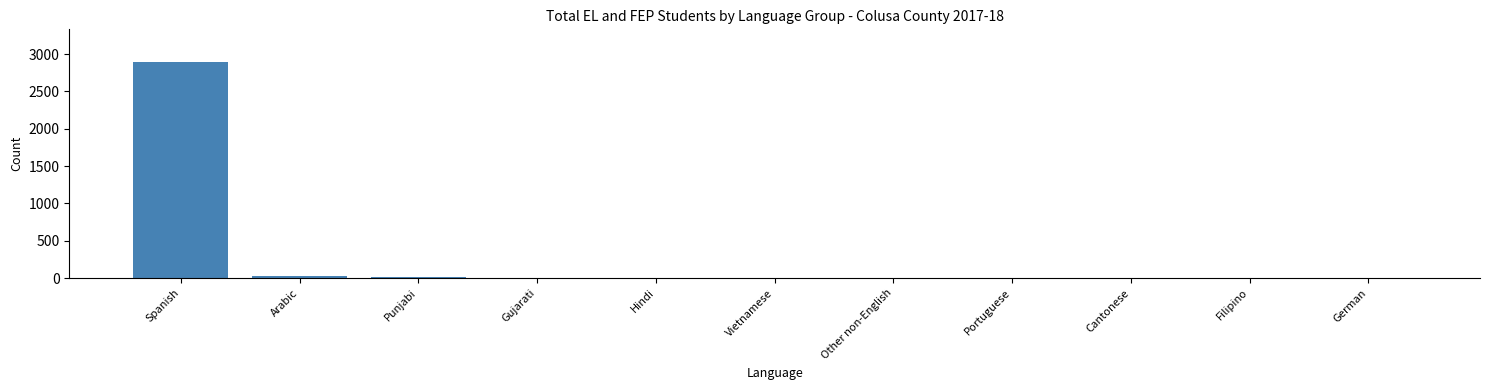

Which label corresponds to the largest value in the chart?

Spanish